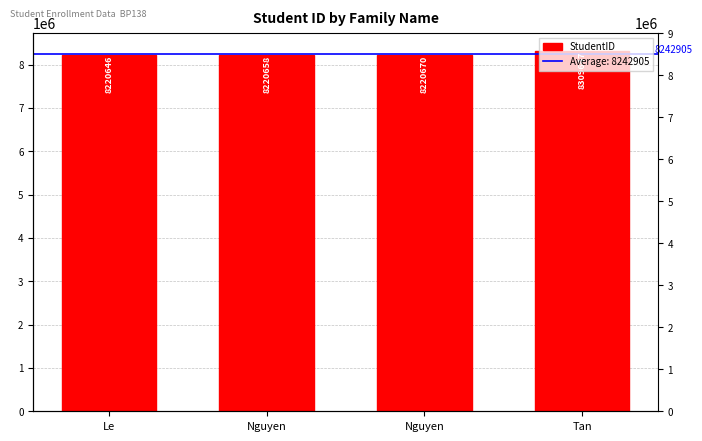

Is it true that the value at Nguyen is 11642350?

False